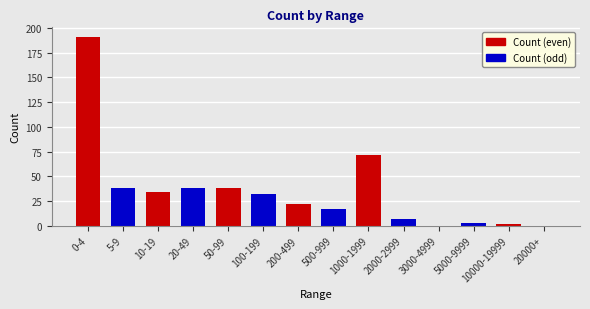

True or false: the data shows 38 at 20-49.

True